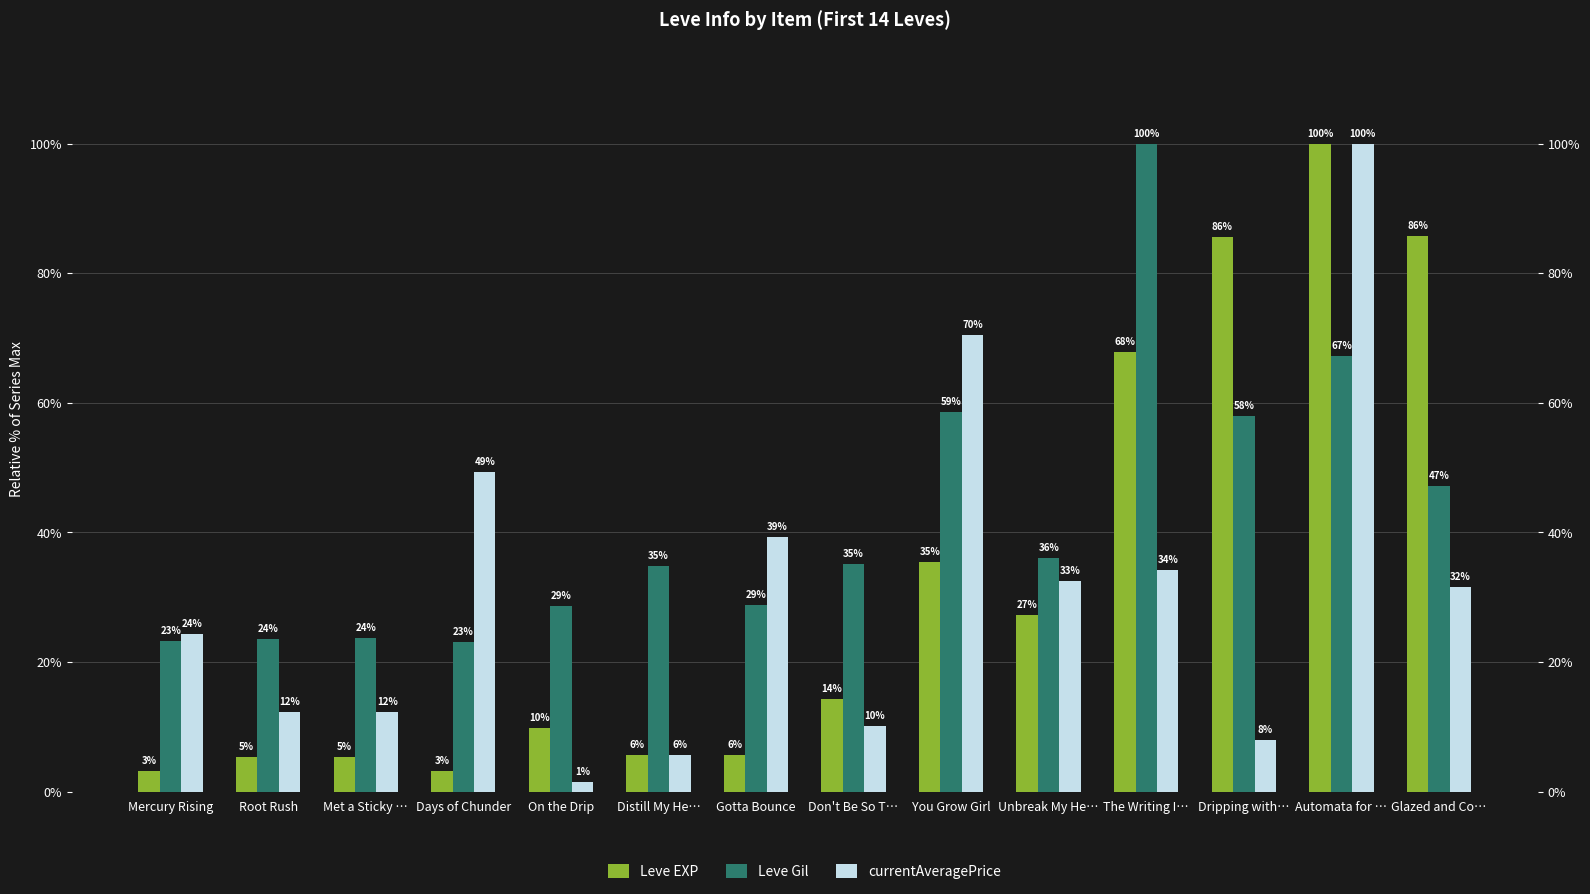

What is the label of the 10th bar from the left?

Unbreak My He…